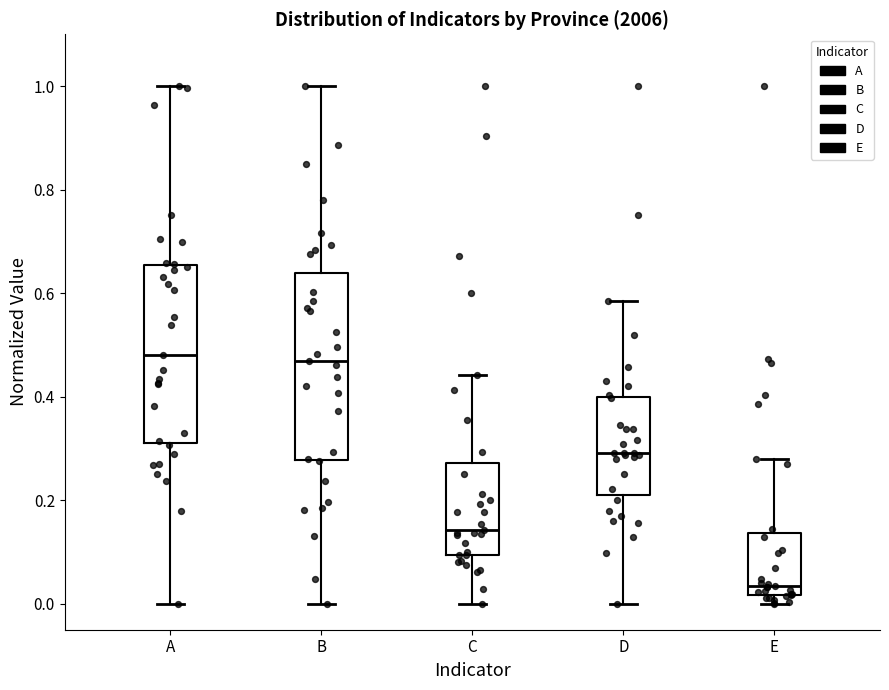

Reading left to right, read every box against the y-axis: the position of its median line, the range the box covers, and the ends of its whiskers. The values are not printed on the chart, so give them approximately, as read against the axis.

A: median 0.48, box 0.32 to 0.66, whiskers 0.00 to 1.00
B: median 0.46, box 0.28 to 0.64, whiskers 0.00 to 1.00
C: median 0.14, box 0.10 to 0.28, whiskers 0.00 to 0.44
D: median 0.30, box 0.22 to 0.40, whiskers 0.00 to 0.58
E: median 0.04, box 0.02 to 0.14, whiskers 0.00 to 0.28